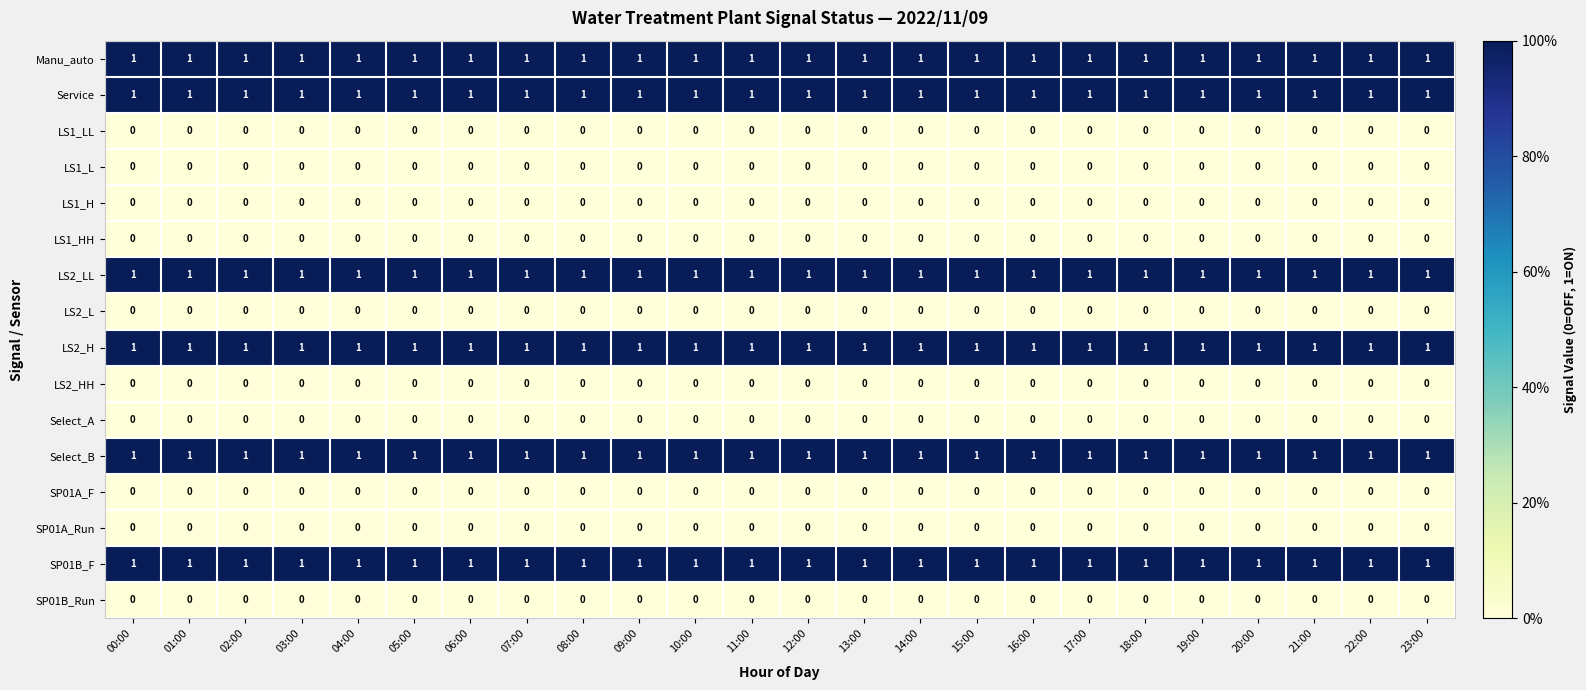

Is the value of SP01B_F at 12:00 greater than the value of LS1_LL at 10:00?

Yes